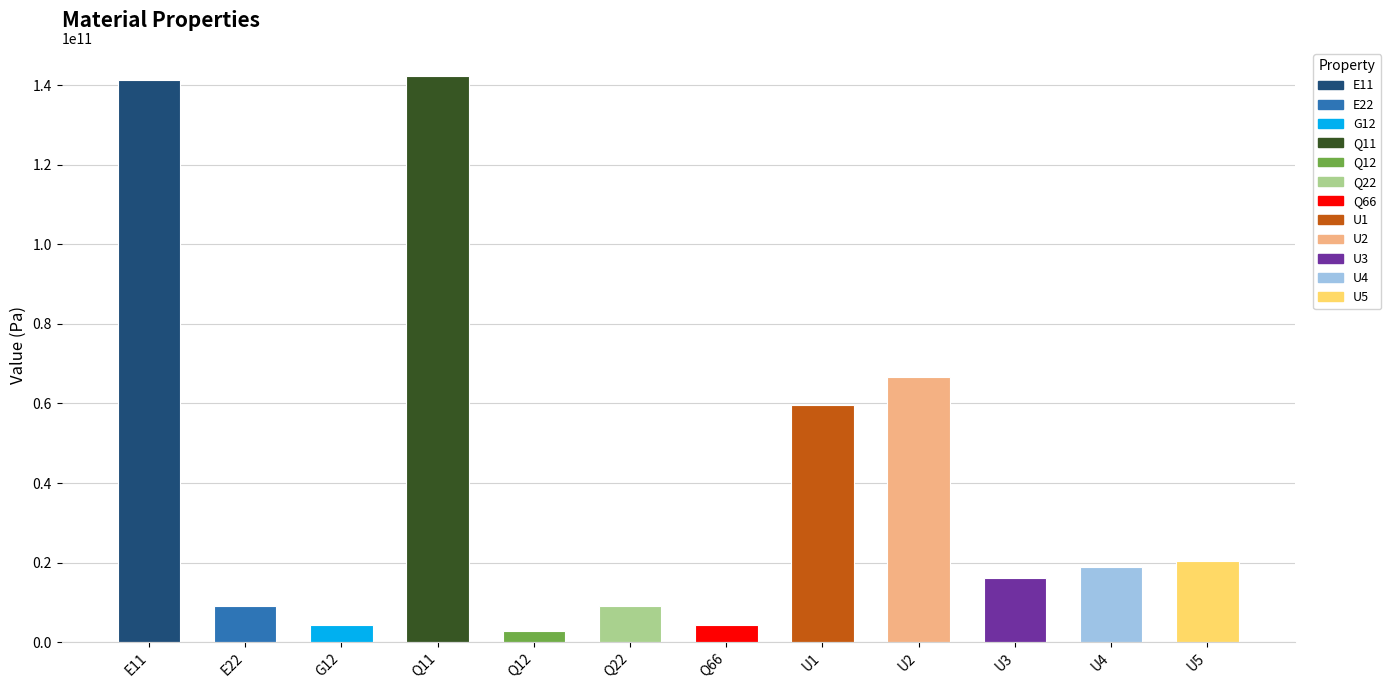

What is the difference between the maximum and minimum values?

139363935097.1